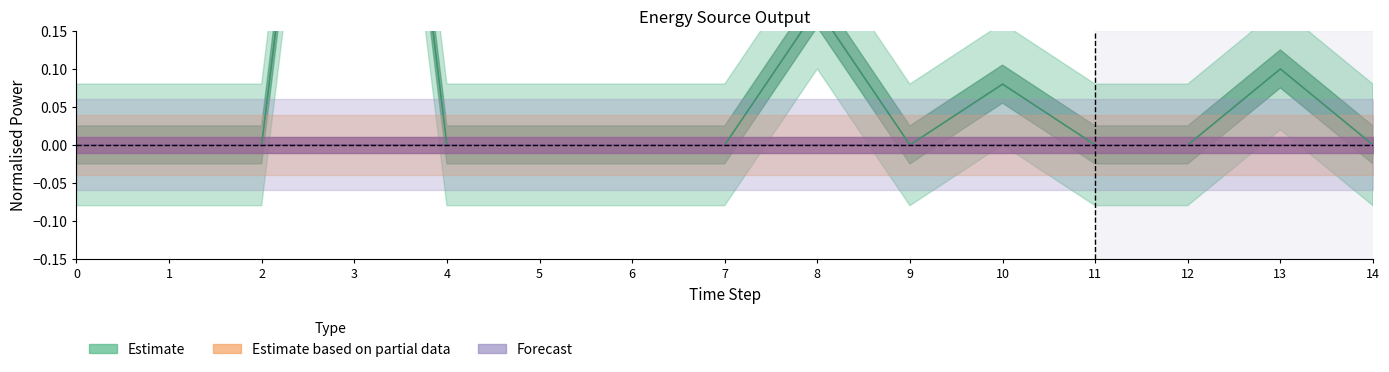

In Estimate, how many points are higher than both neighbors (excluding endpoints)?

4